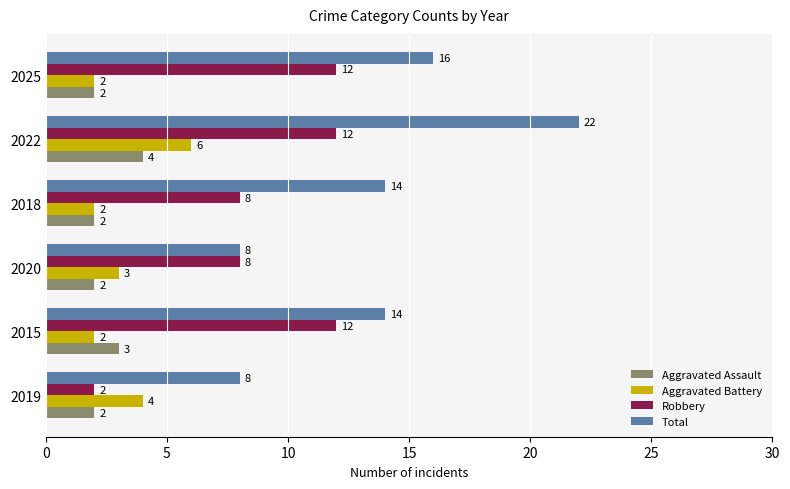

Which series has the widest spread of values?

Total